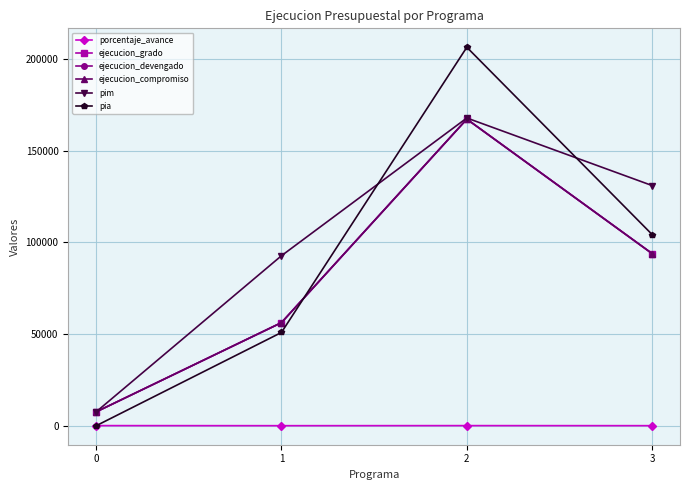

At which category is the sum across all series the highest?

2